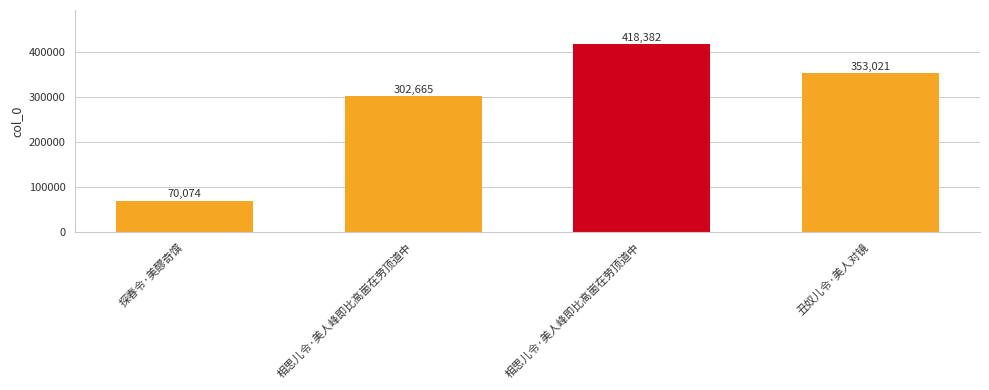

Reading left to right, what are all the values shown in this chart?

70074	302665	418382	353021